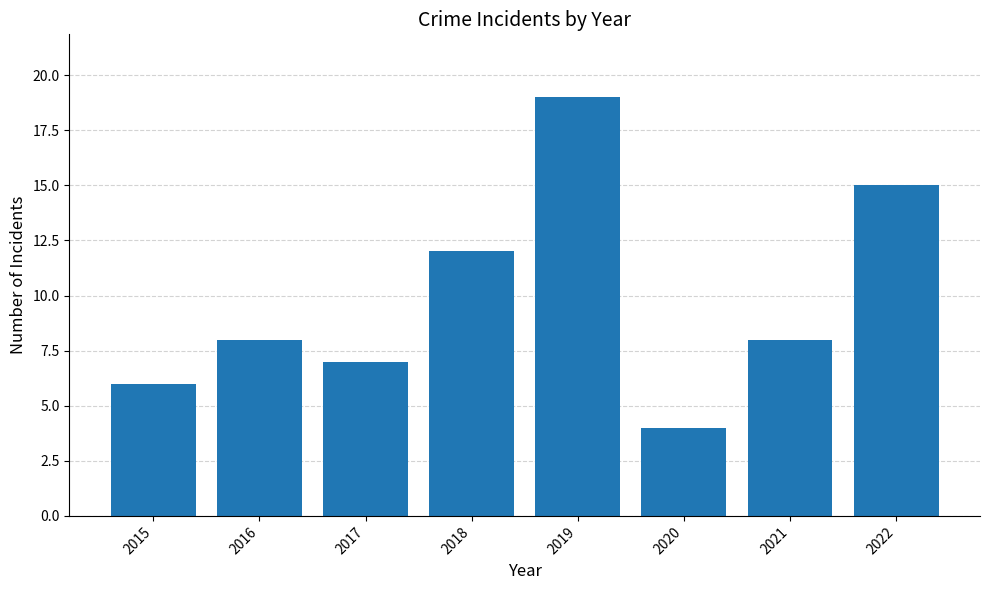

What is the change in value from 2015 to 2018?

+6